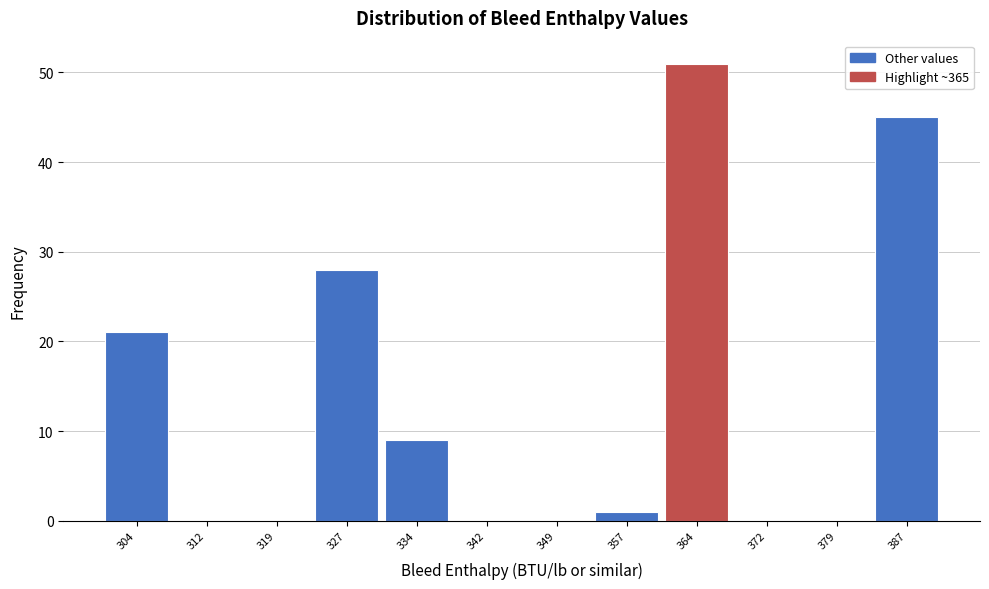

Reading left to right, list all the values displayed in this chart.

304=21	312=0	319=0	327=28	334=9	342=0	349=0	357=1	364=51	372=0	379=0	387=45